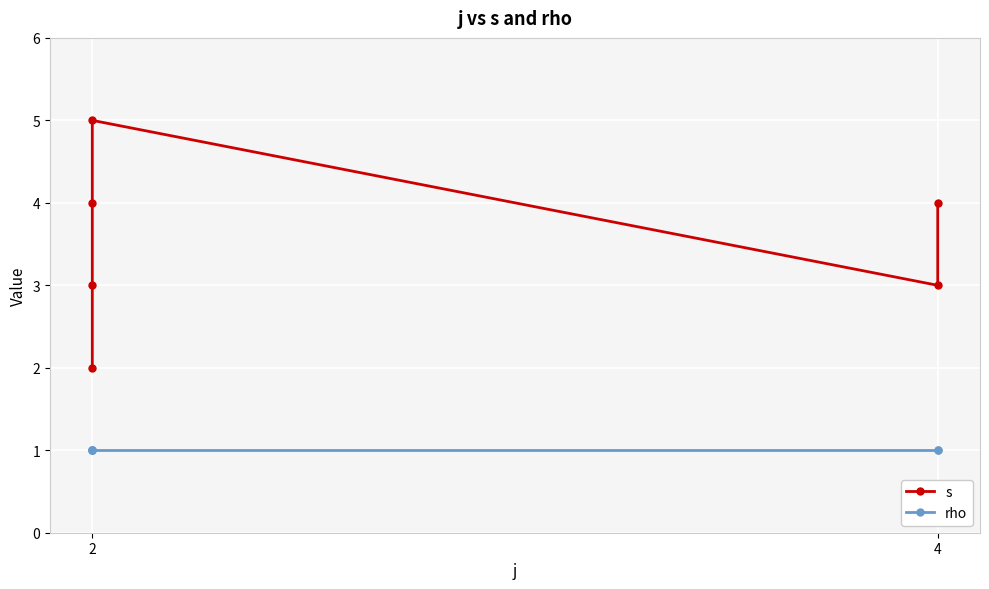

True or false: rho and s intersect in this chart.

False